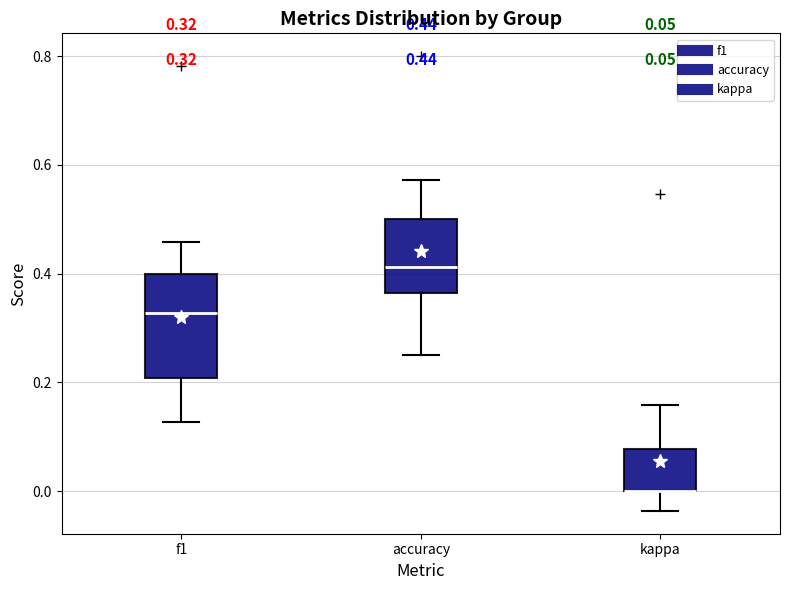

Comparing the boxes themselves (not the whiskers), which one is the tallest?

f1